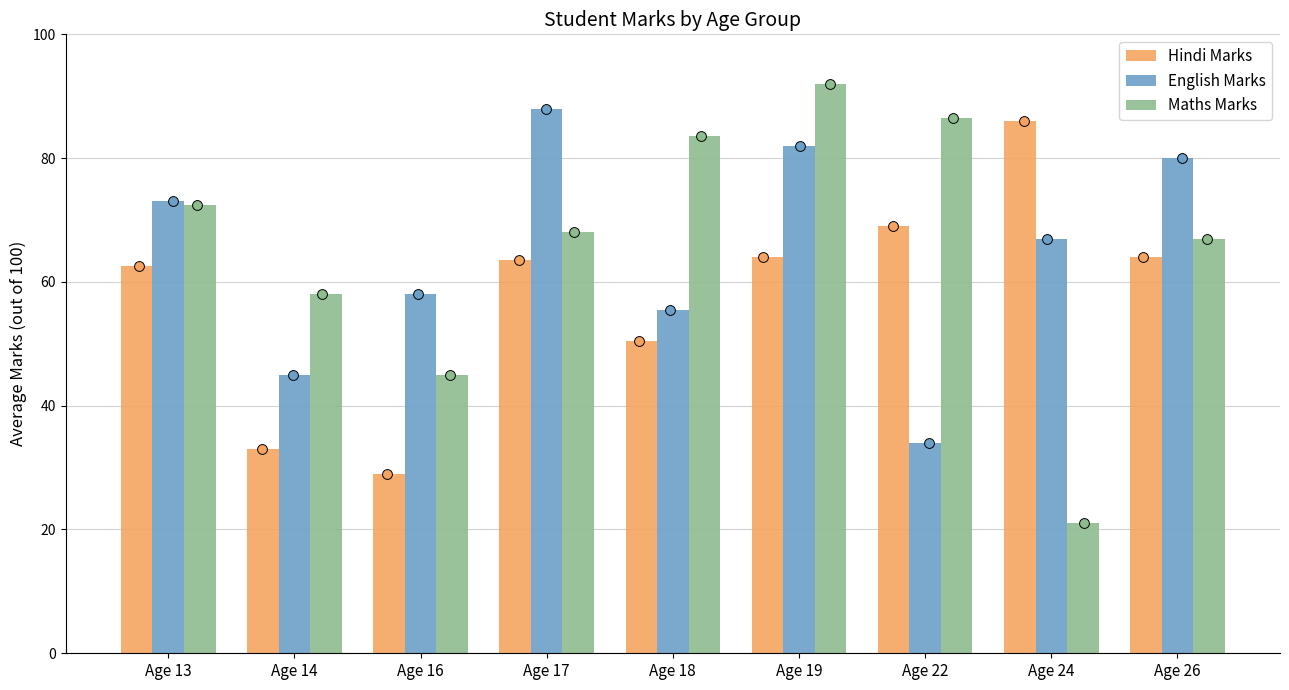

What is the total value across all series at Age 17?

219.5